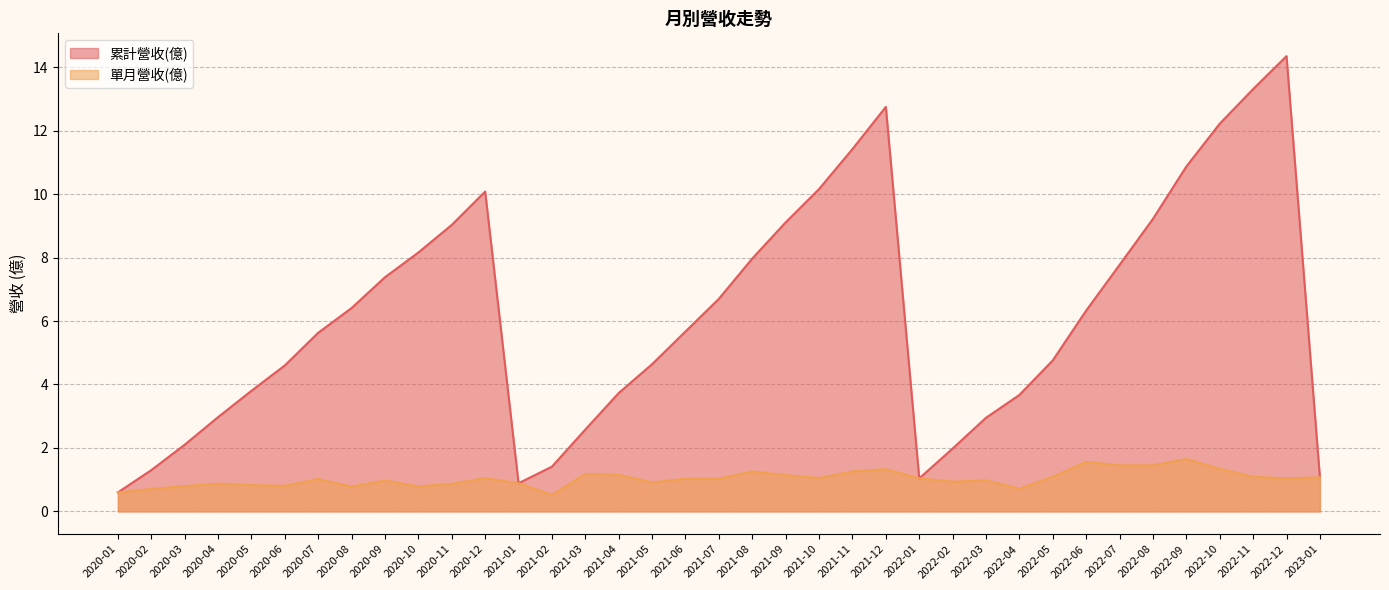

The value of 單月營收(億) at 2022-05 is 1.6. True or false?

False